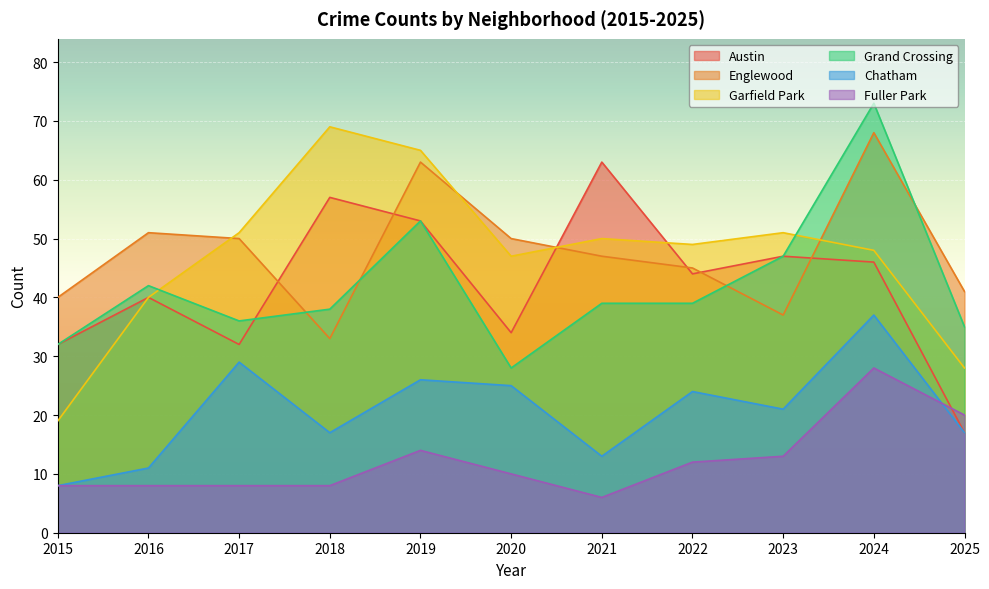

What is the sum of the Englewood values at 2015 and 2019?

103